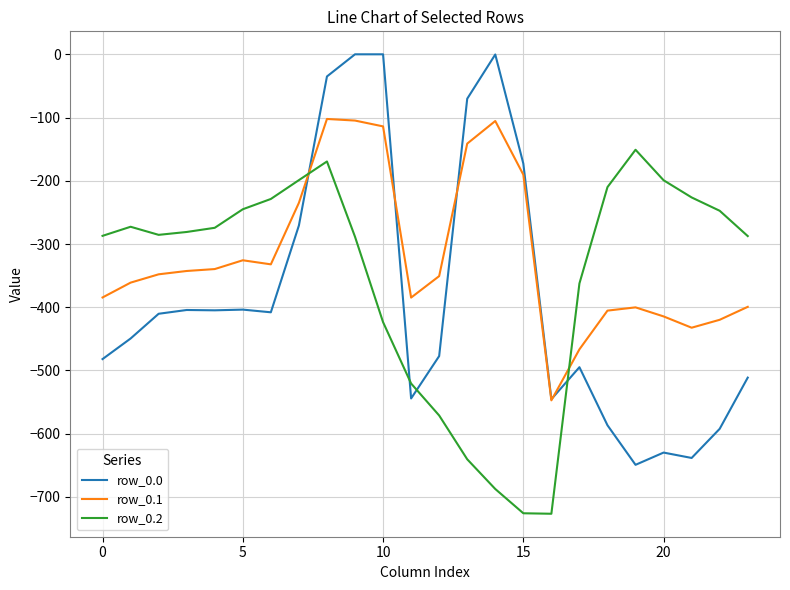

What is the difference between the maximum and second lowest values in the row_0.2 series?

574.9